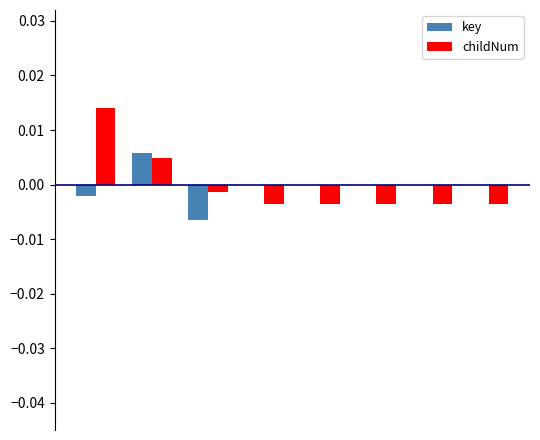

How many data points does each series have?

8